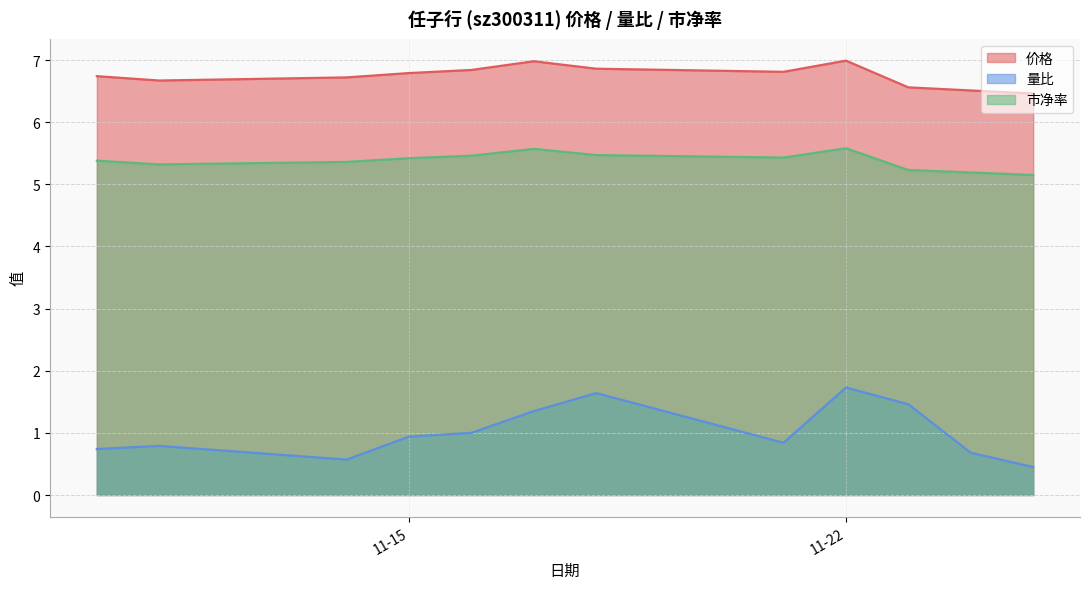

True or false: 市净率 and 价格 cross at least once.

False